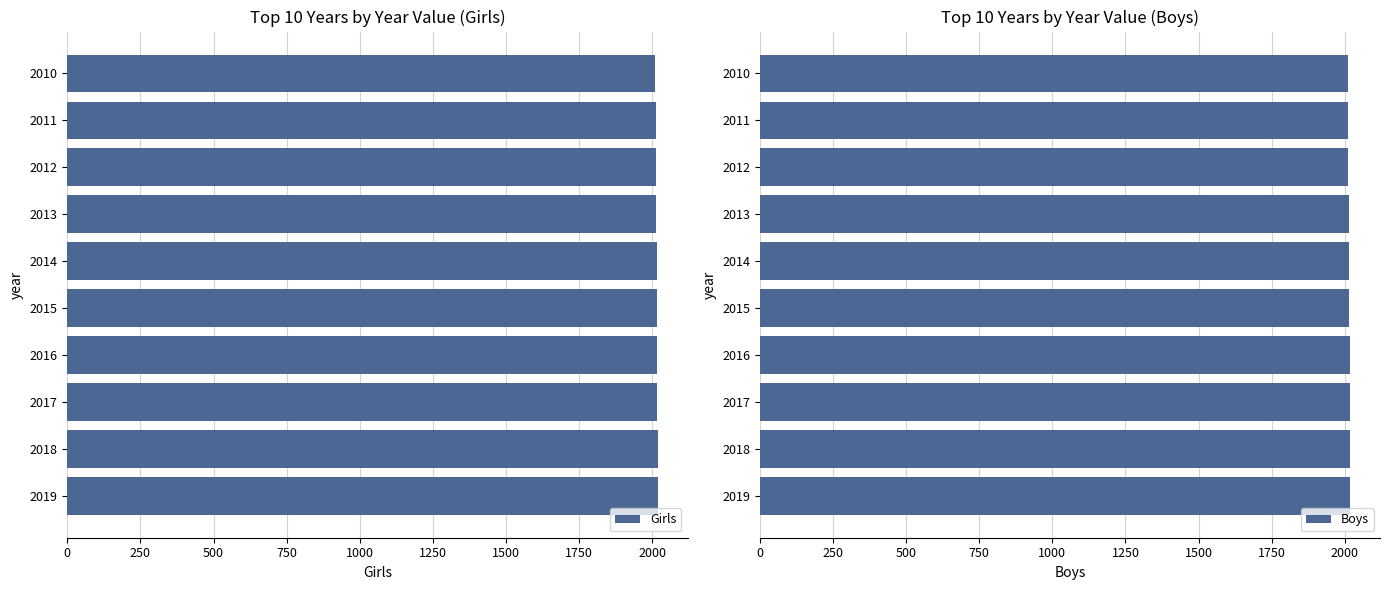

Is it true that Girls equals 2019 at 2019?

True